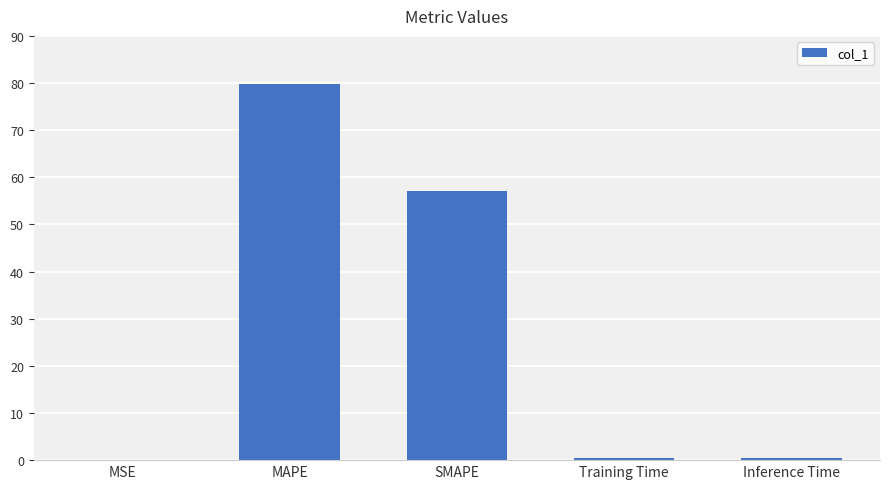

Between MAPE and Training Time, which is larger?

MAPE